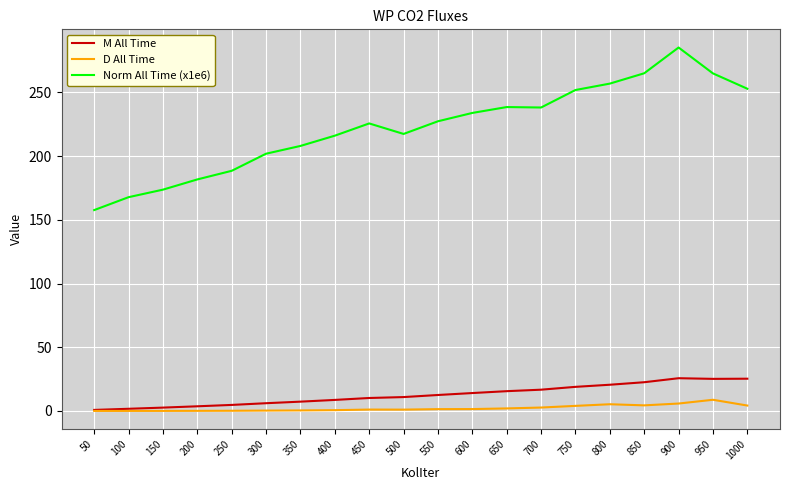

True or false: M All Time and Norm All Time (x1e6) cross at least once.

False